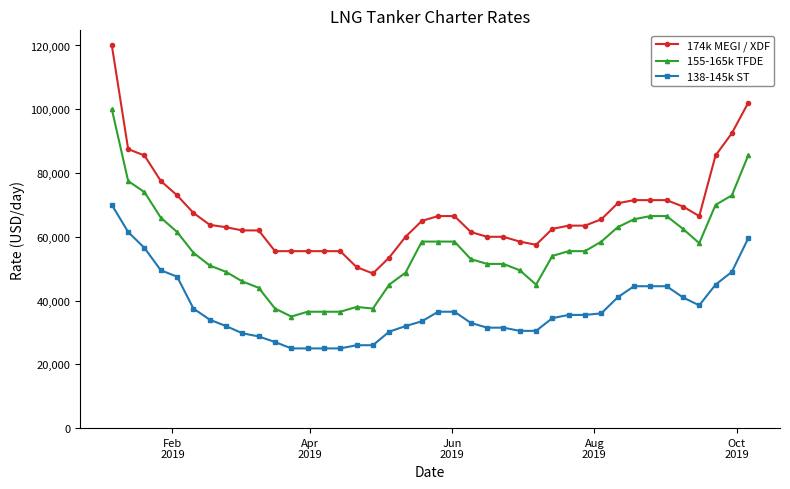

Rank the series by their average value, from highest to lowest.

174k MEGI / XDF, 155-165k TFDE, 138-145k ST